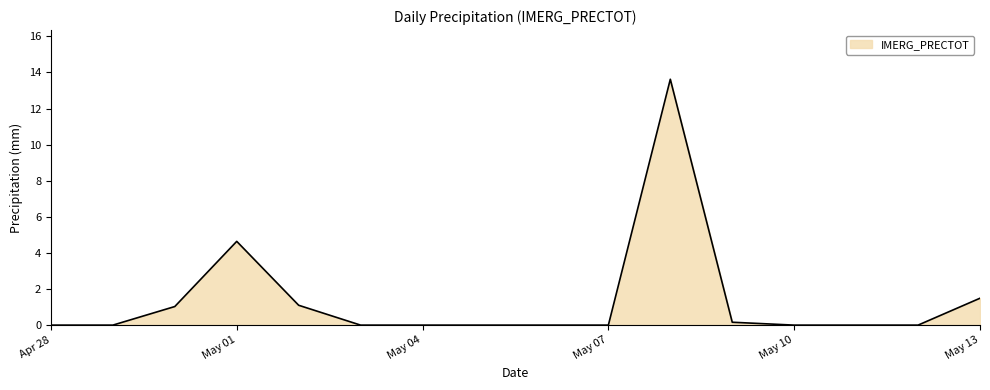

What is the maximum value shown in the chart?

13.6